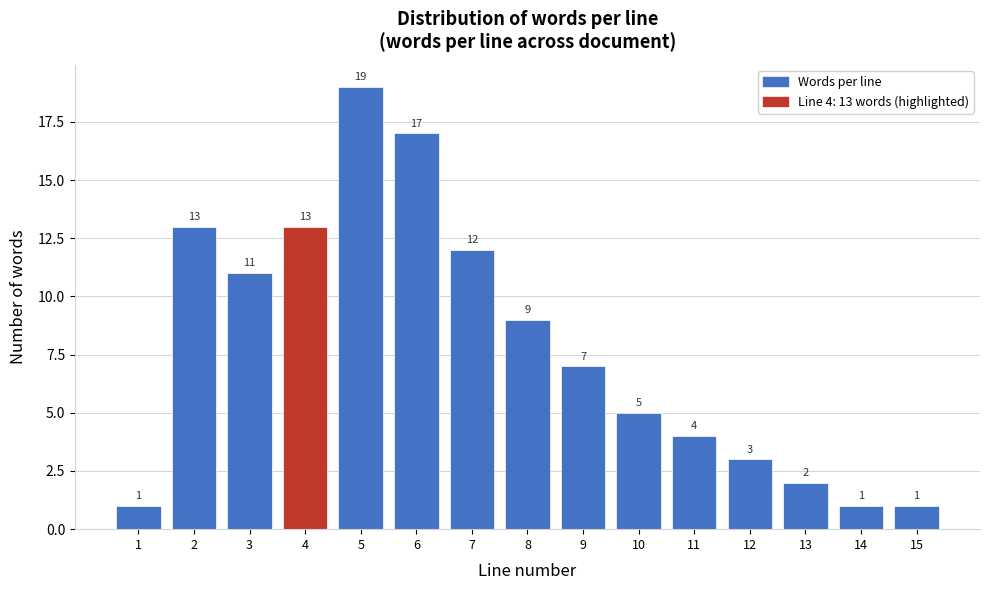

Which range on the x-axis has the tallest bar?

4.5 to 5.5